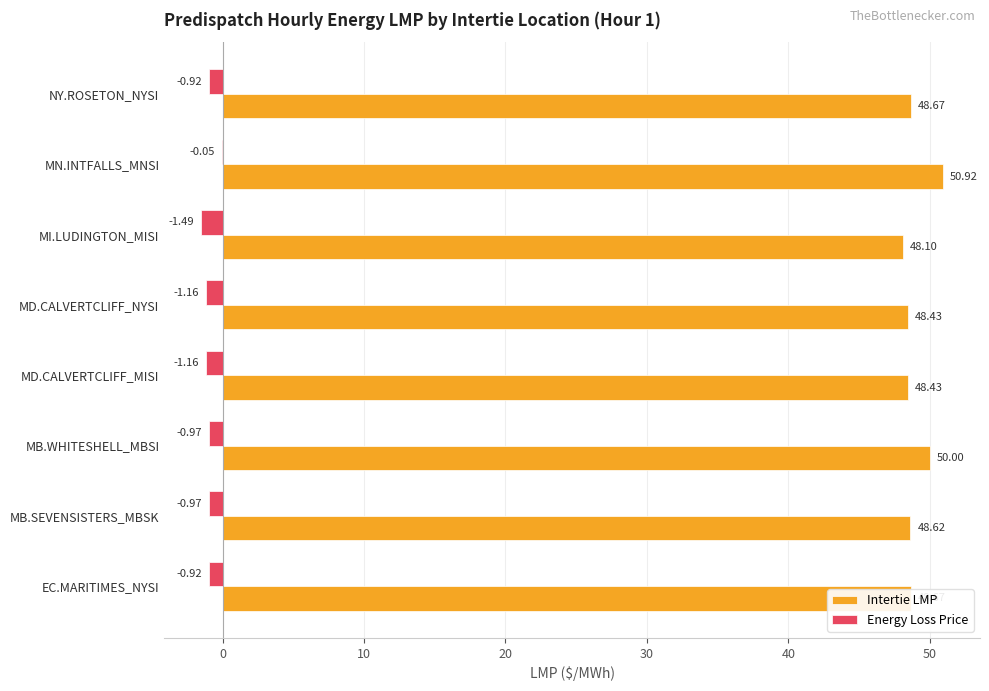

What is the sum of all Energy Loss Price values?

-7.6